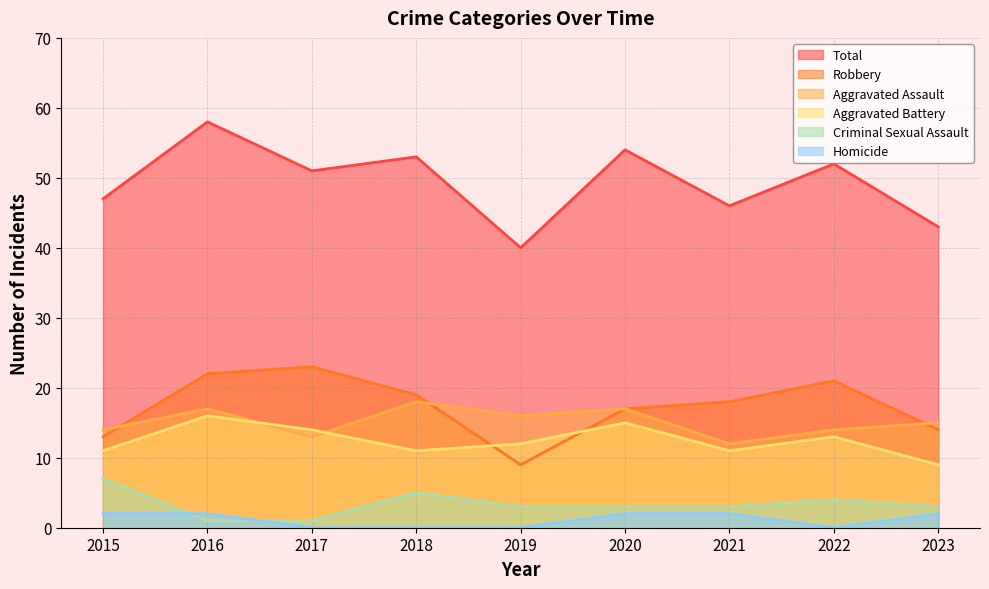

What is the value of the Robbery point at the 8th from the left?

21